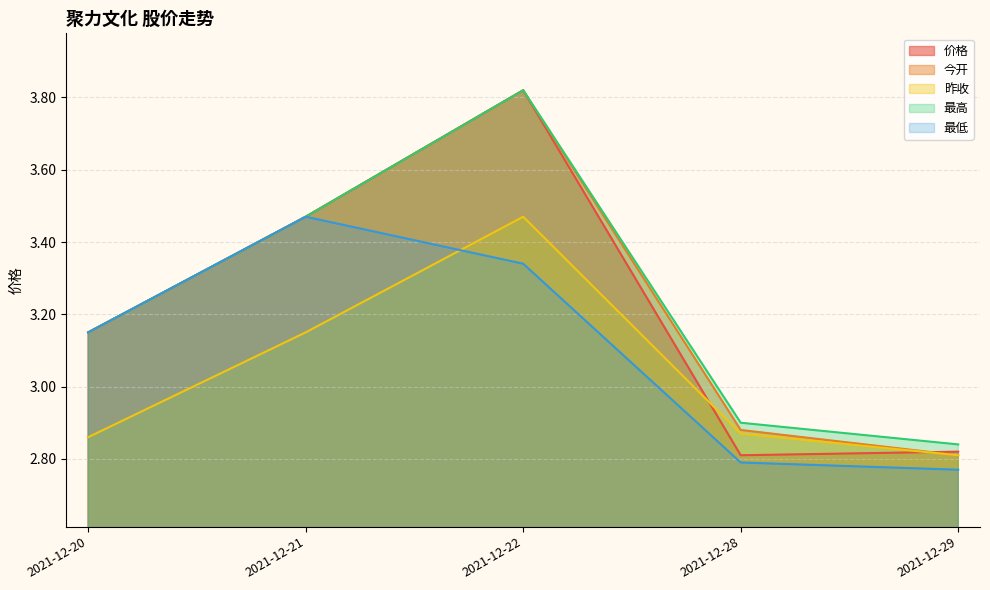

List the series in order of their peak value, lowest first.

昨收, 最低, 价格, 今开, 最高